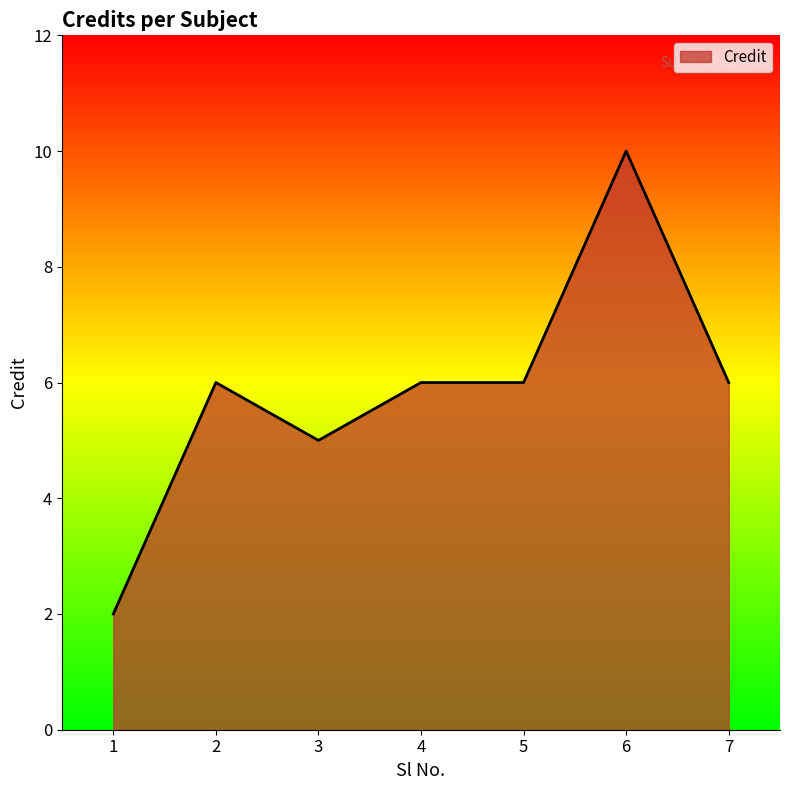

What value does the data have at 5?

6